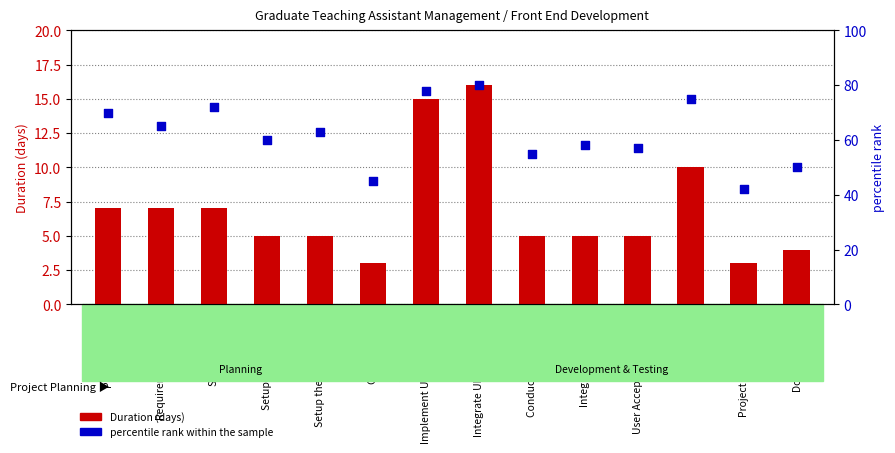

Which series contains the highest Y value?

percentile rank within the sample